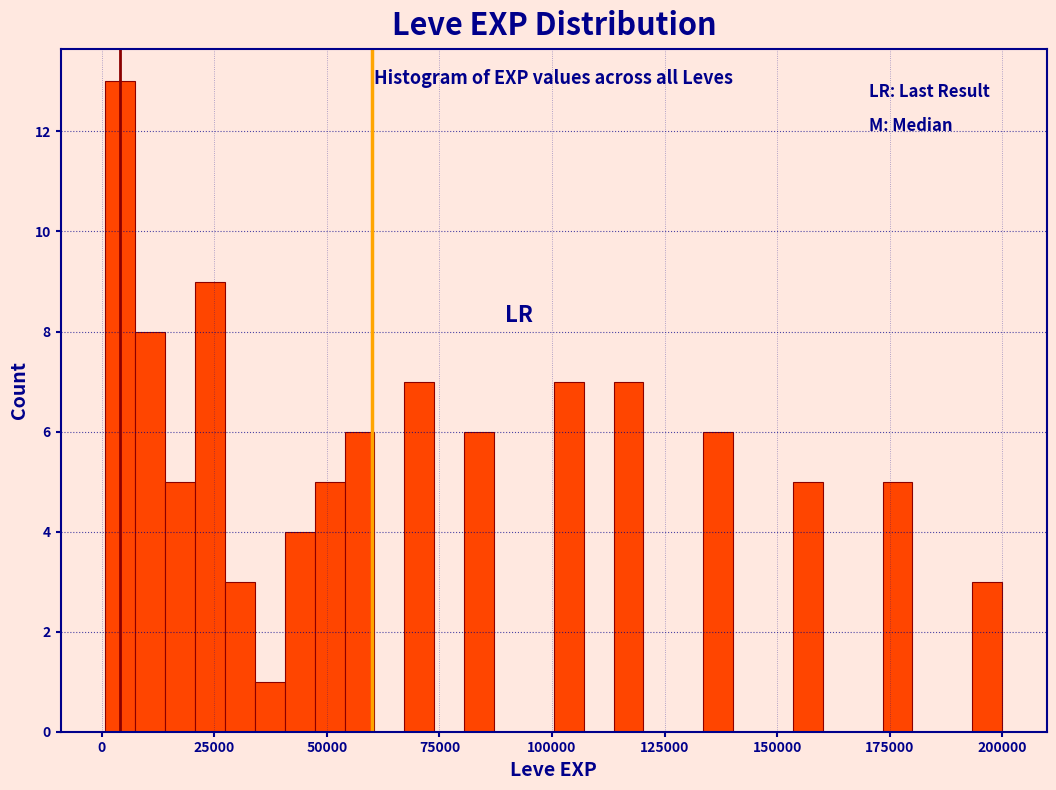

Read against the x-axis, roughly where is the centre of the tallest bar?

5000